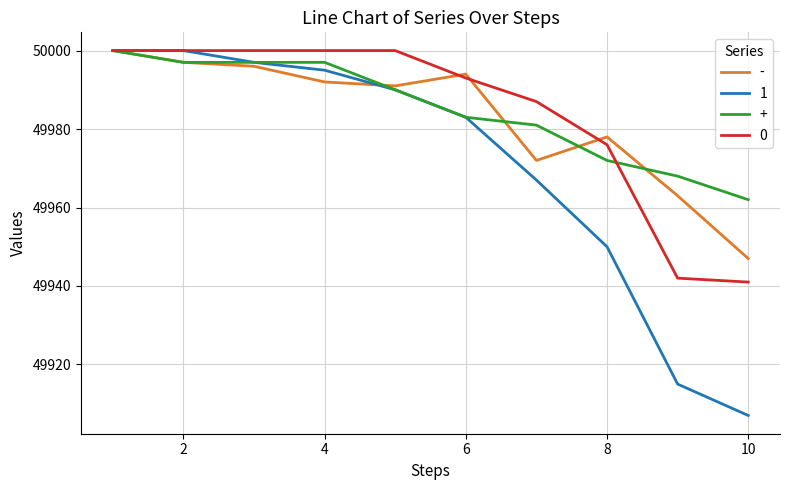

What is the greatest value displayed?

50000